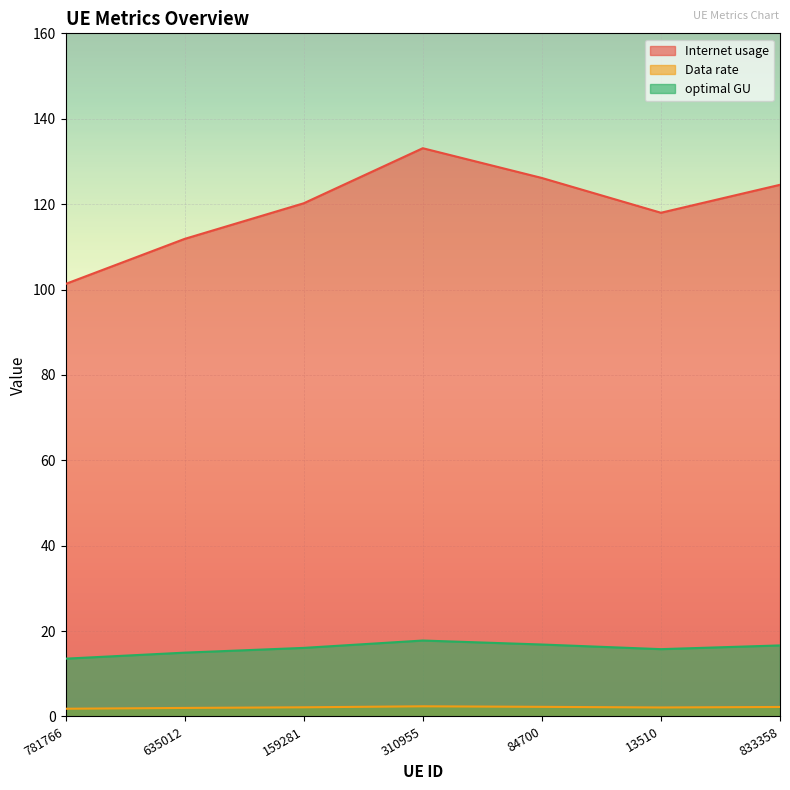

What are all the series names shown in the legend?

Internet usage, Data rate, optimal GU